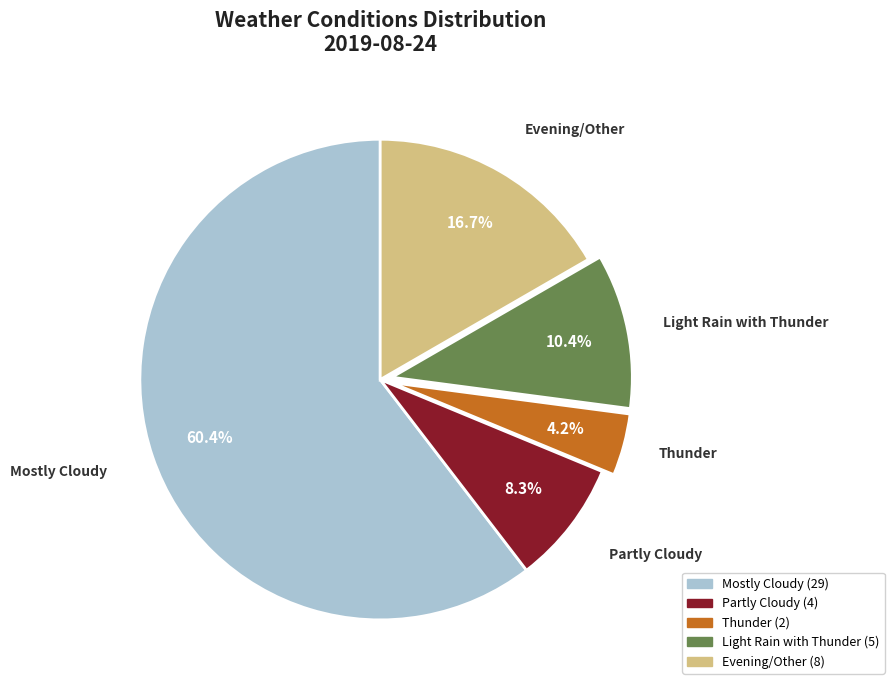

How many segments does this pie chart have?

5